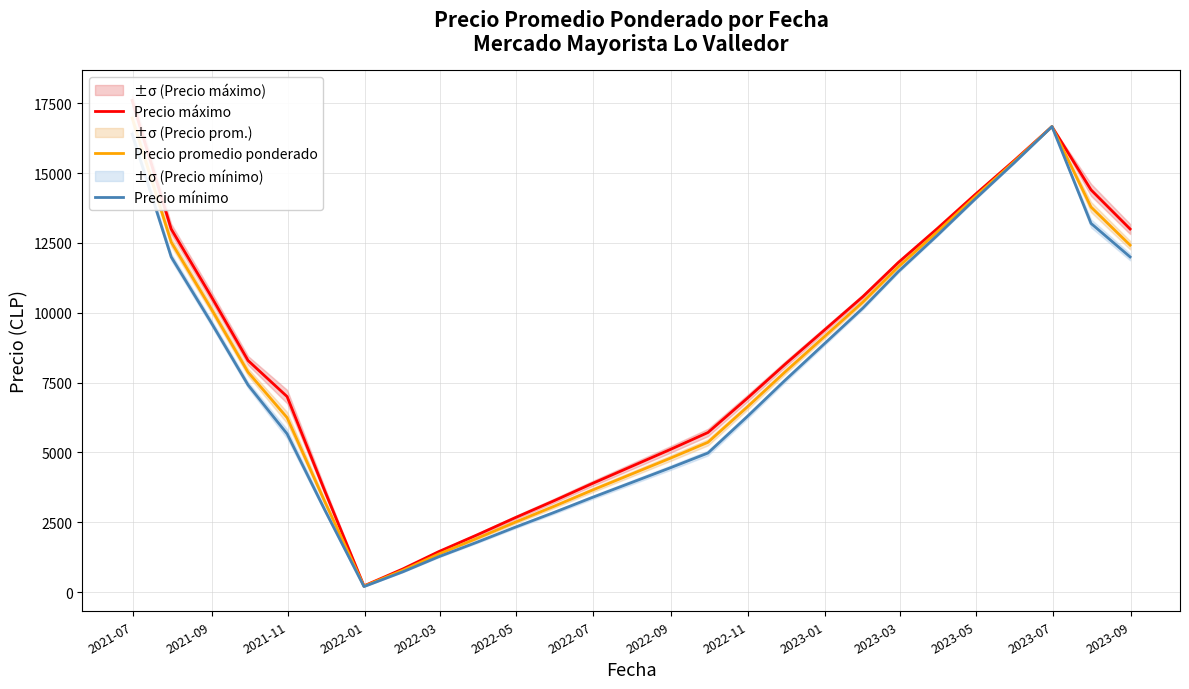

True or false: Precio promedio ponderado has more than 2 points higher than both neighbors.

False